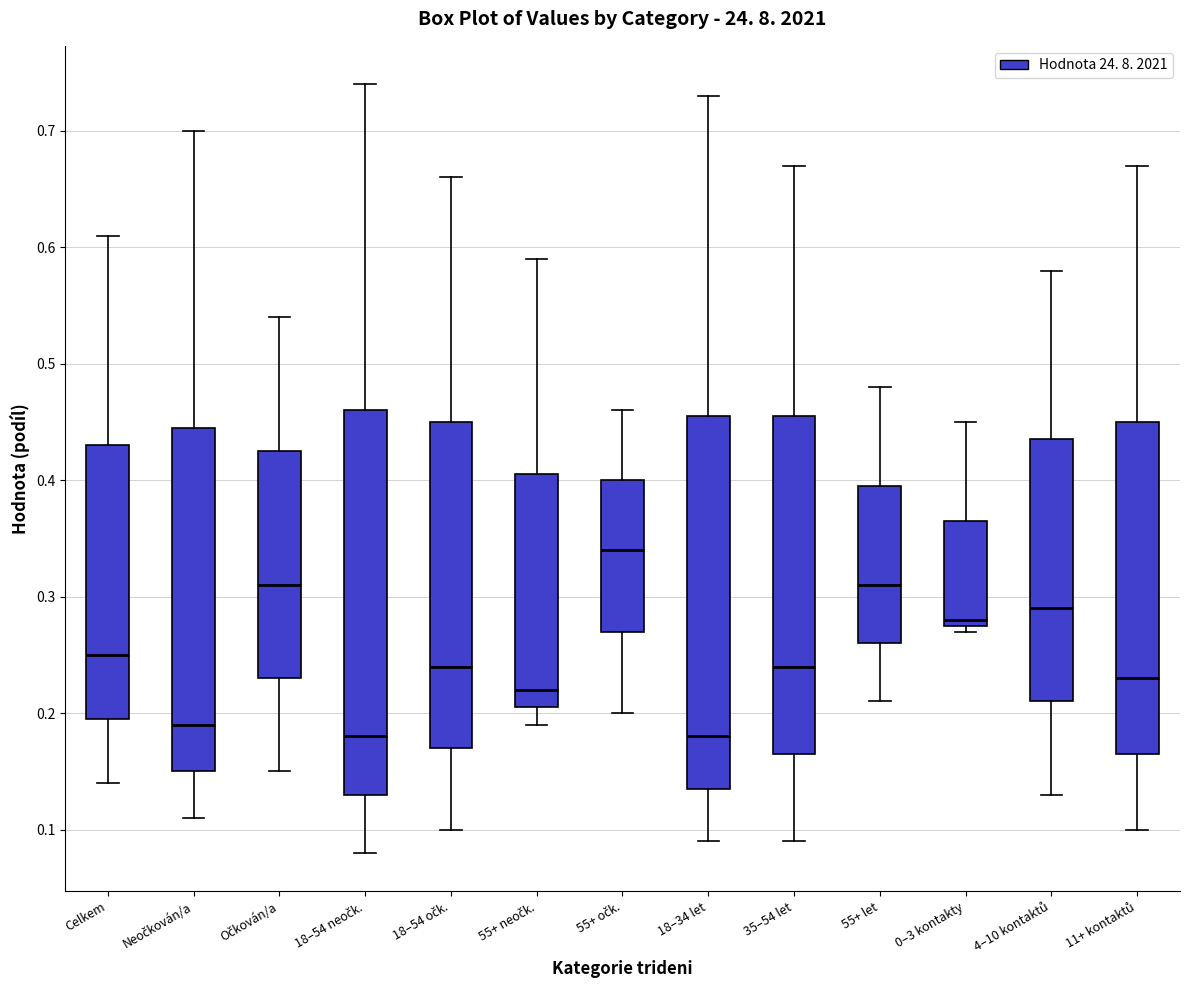

Reading left to right, read every box against the y-axis: the position of its median line, the range the box covers, and the ends of its whiskers. The values are not printed on the chart, so give them approximately, as read against the axis.

Celkem: median 0.25, box 0.20 to 0.43, whiskers 0.14 to 0.61
Neočkován/a: median 0.19, box 0.15 to 0.45, whiskers 0.11 to 0.70
Očkován/a: median 0.31, box 0.23 to 0.43, whiskers 0.15 to 0.54
18–54 neočk.: median 0.18, box 0.13 to 0.46, whiskers 0.08 to 0.74
18–54 očk.: median 0.24, box 0.17 to 0.45, whiskers 0.10 to 0.66
55+ neočk.: median 0.22, box 0.21 to 0.41, whiskers 0.19 to 0.59
55+ očk.: median 0.34, box 0.27 to 0.40, whiskers 0.20 to 0.46
18–34 let: median 0.18, box 0.14 to 0.46, whiskers 0.09 to 0.73
35–54 let: median 0.24, box 0.17 to 0.46, whiskers 0.09 to 0.67
55+ let: median 0.31, box 0.26 to 0.40, whiskers 0.21 to 0.48
0–3 kontakty: median 0.28 (just above the box's lower edge), box 0.28 to 0.37, whiskers 0.27 to 0.45
4–10 kontaktů: median 0.29, box 0.21 to 0.44, whiskers 0.13 to 0.58
11+ kontaktů: median 0.23, box 0.17 to 0.45, whiskers 0.10 to 0.67